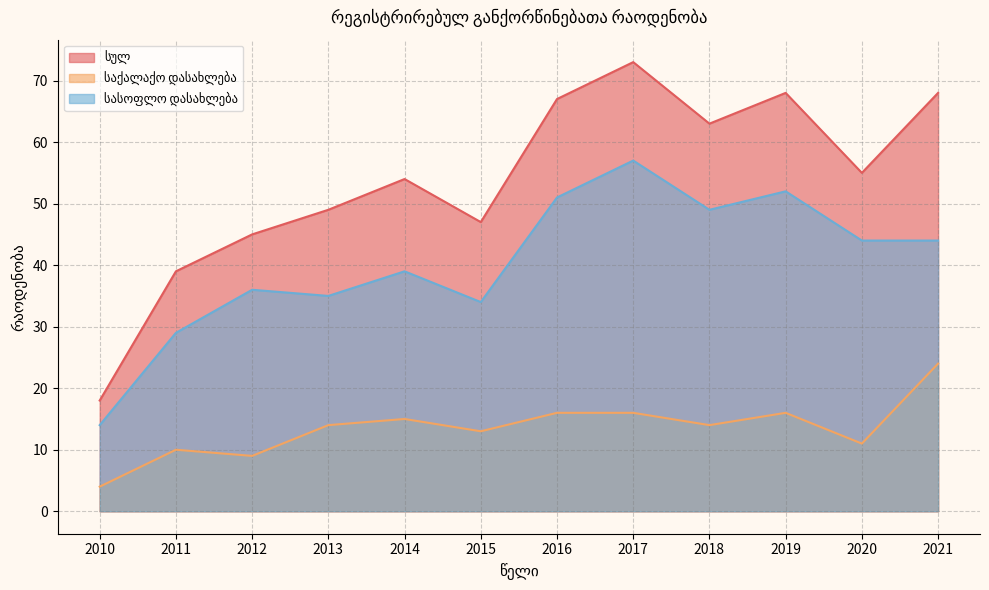

Reading right to left, transcribe all the data shown in this chart.

სულ: 68	55	68	63	73	67	47	54	49	45	39	18
საქალაქო დასახლება: 24	11	16	14	16	16	13	15	14	9	10	4
სასოფლო დასახლება: 44	44	52	49	57	51	34	39	35	36	29	14